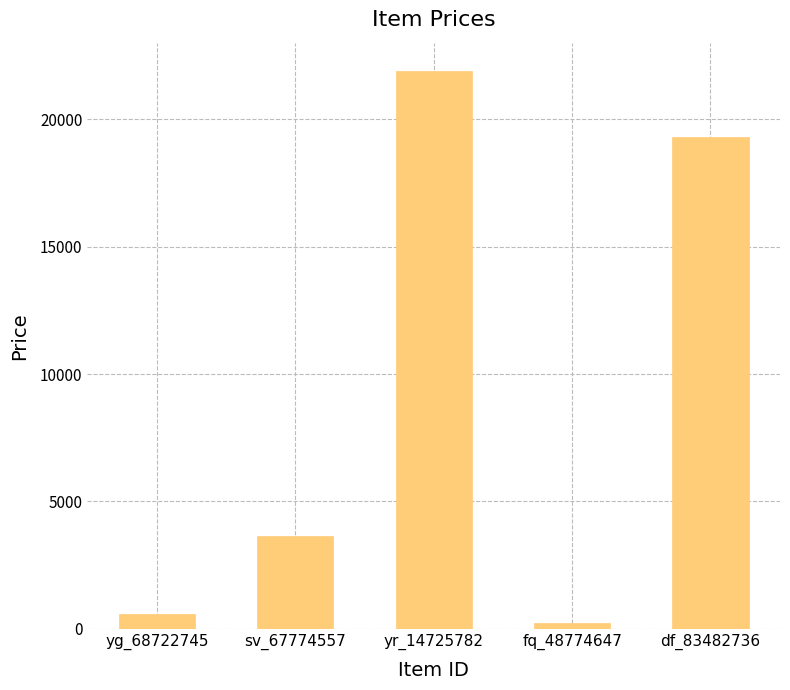

Rank the categories by value from highest to lowest.

yr_14725782, df_83482736, sv_67774557, yg_68722745, fq_48774647